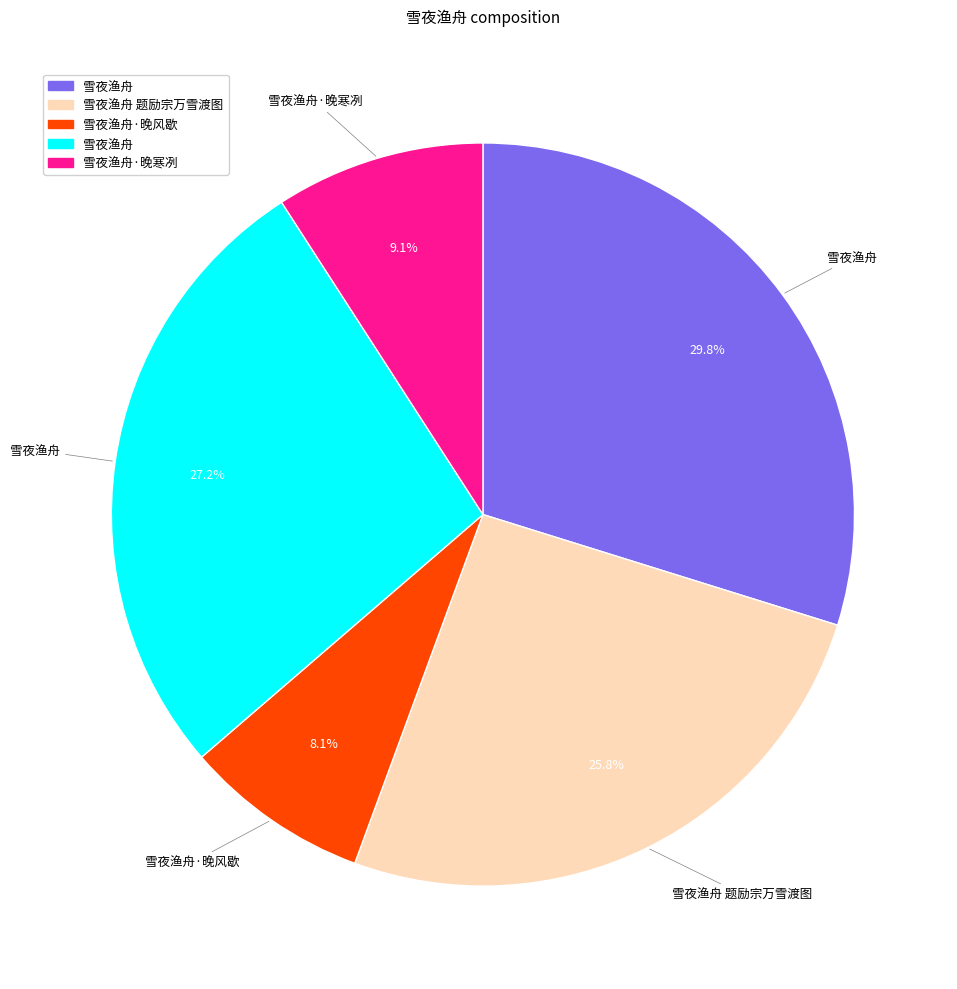

Is there any slice that represents more than half of the pie?

No